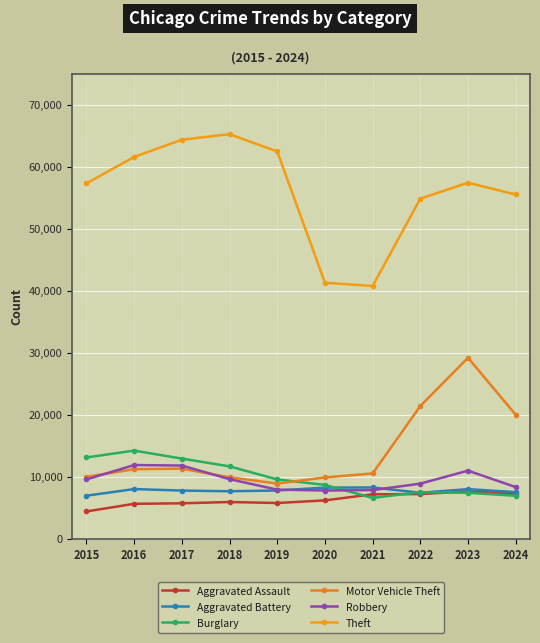

How many categories are shown in the chart?

10